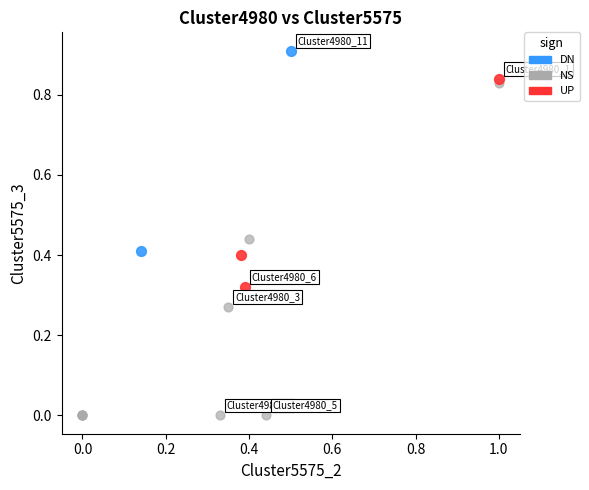

Which series has the widest spread of Y values?

NS